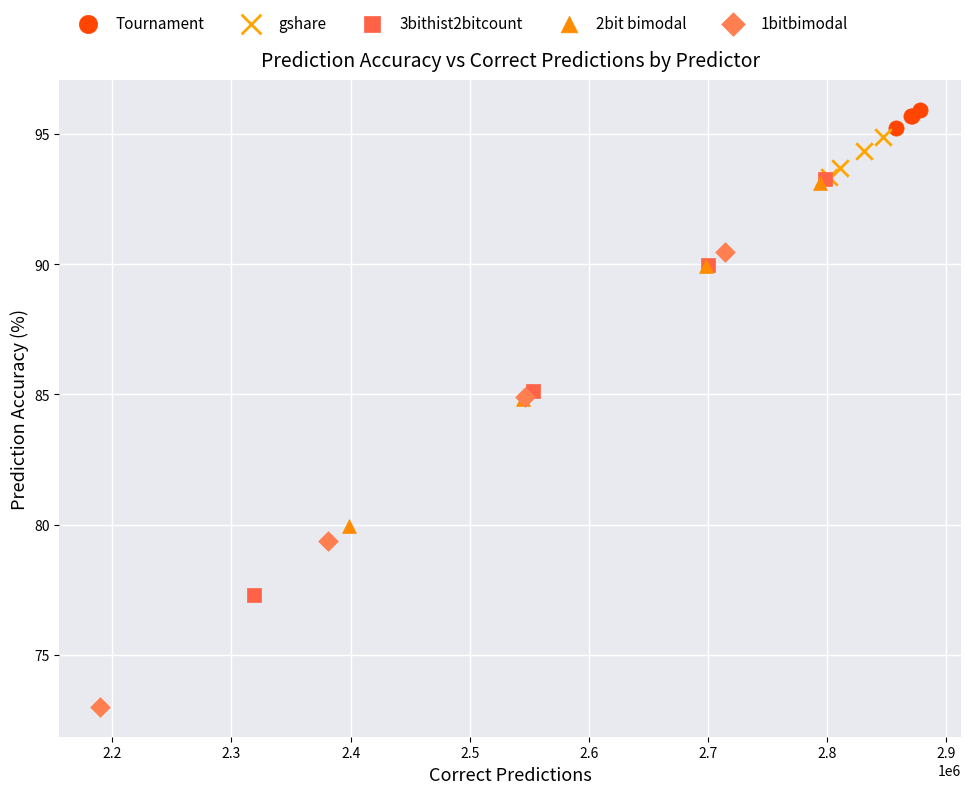

Which series has the largest Y range (max minus min)?

1bitbimodal